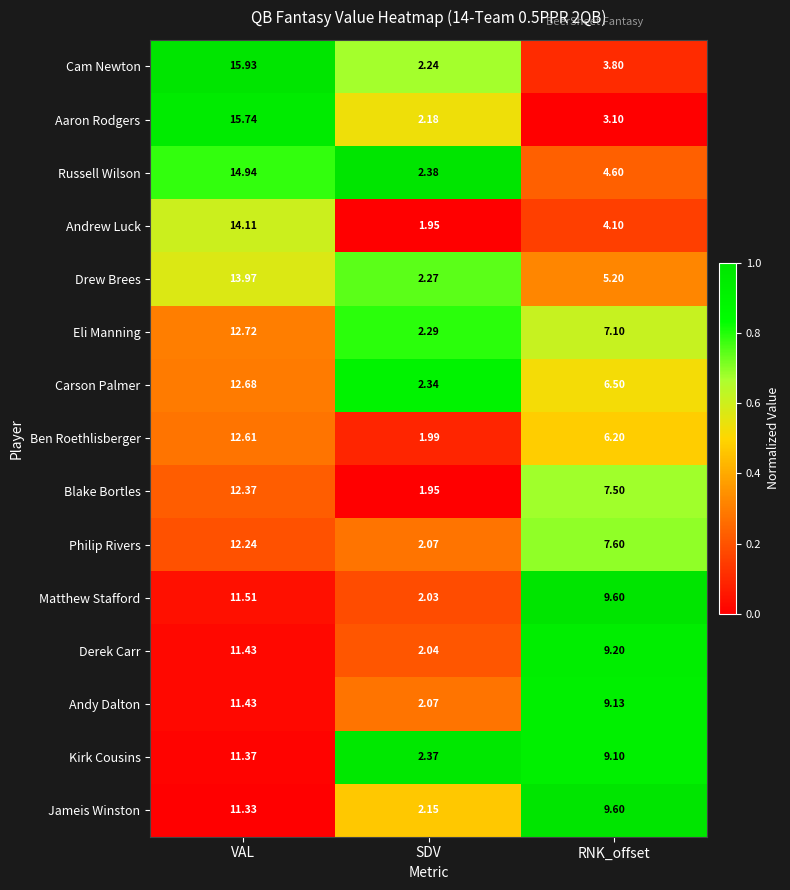

At which category is the sum across all series the highest?

VAL